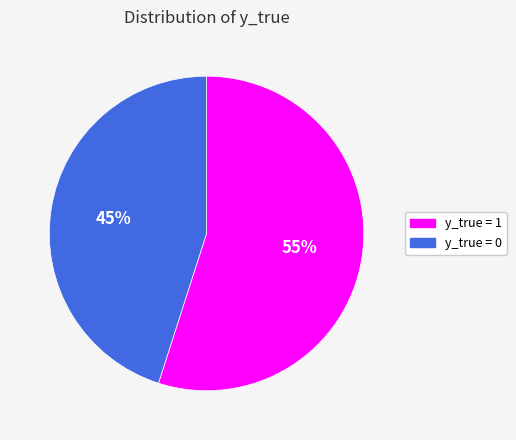

To the nearest percent, what portion does y_true = 0 represent?

45%